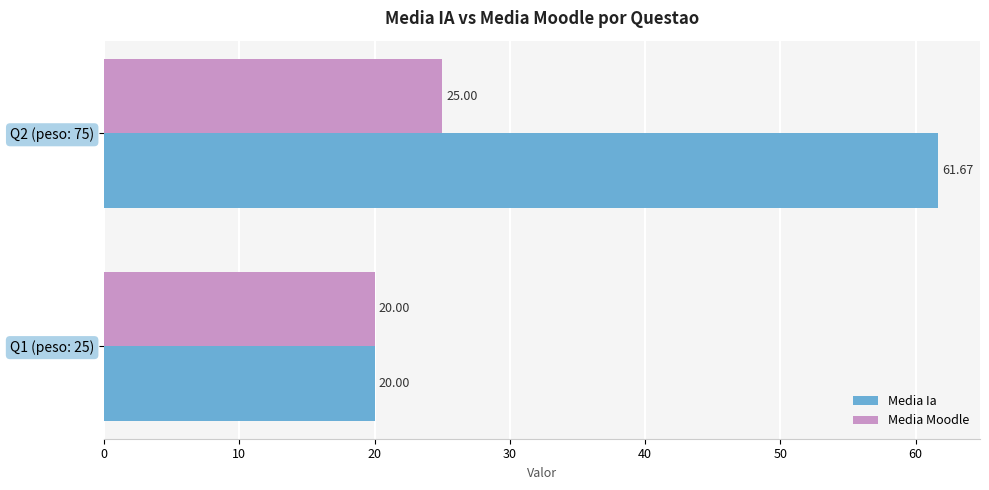

List the series in order of their overall mean, highest first.

Media Ia, Media Moodle